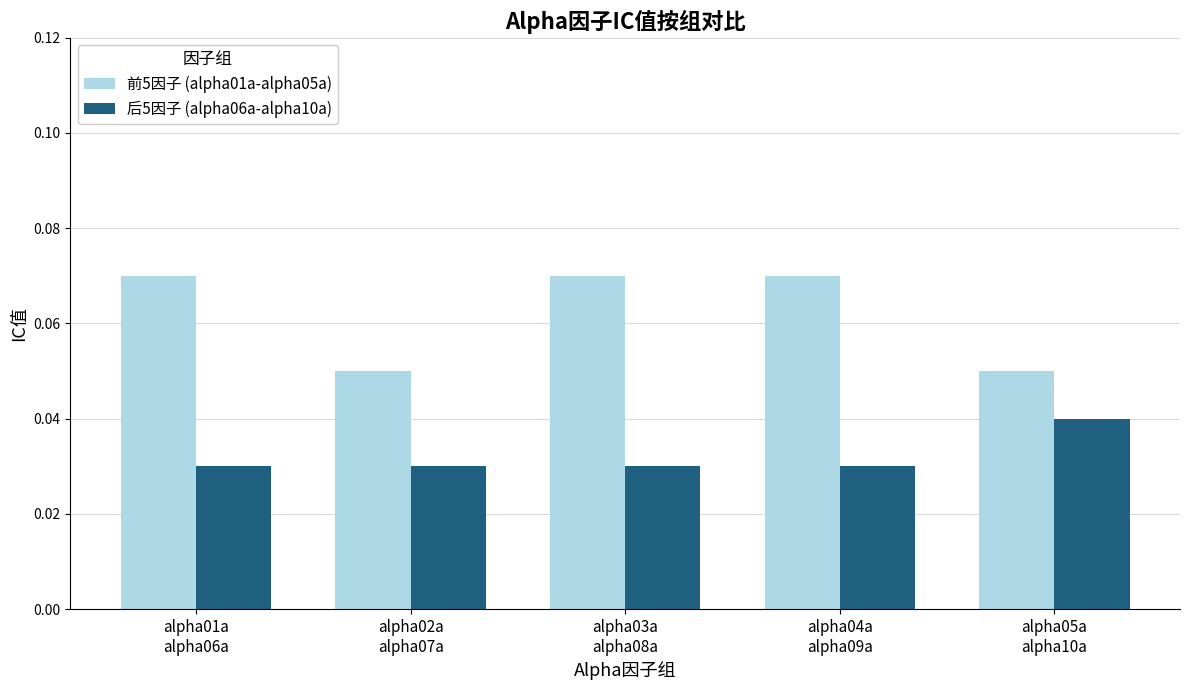

At alpha02a
alpha07a, list the series in order from largest to smallest.

前5因子 (alpha01a-alpha05a), 后5因子 (alpha06a-alpha10a)